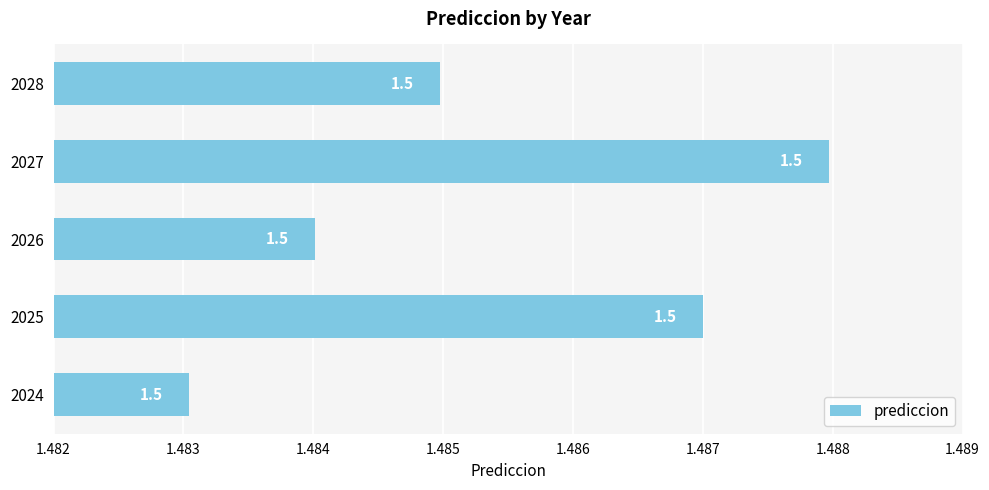

At which label is the value closest to 1?

2024